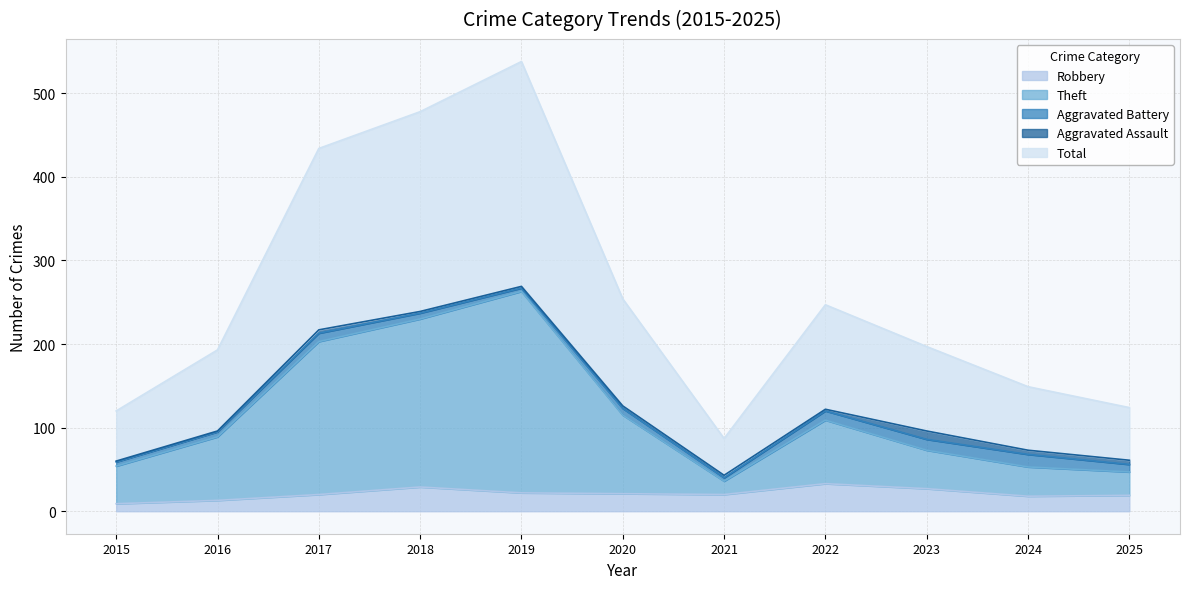

True or false: Total and Theft cross at least once.

False